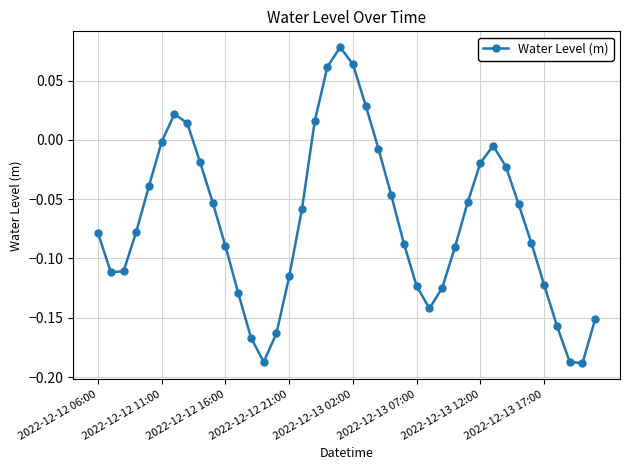

What is the difference between the maximum and minimum values?

0.3